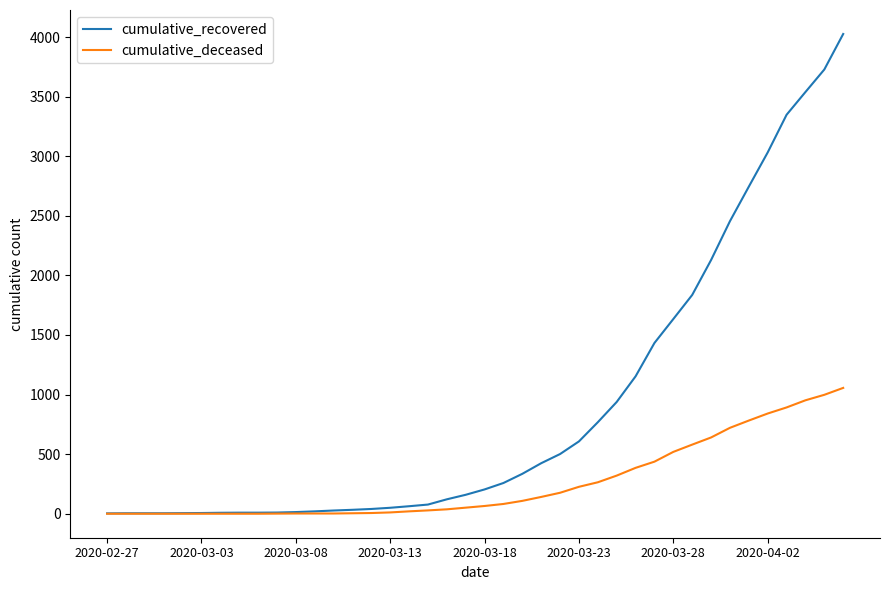

Which series has the largest total across all categories?

cumulative_recovered